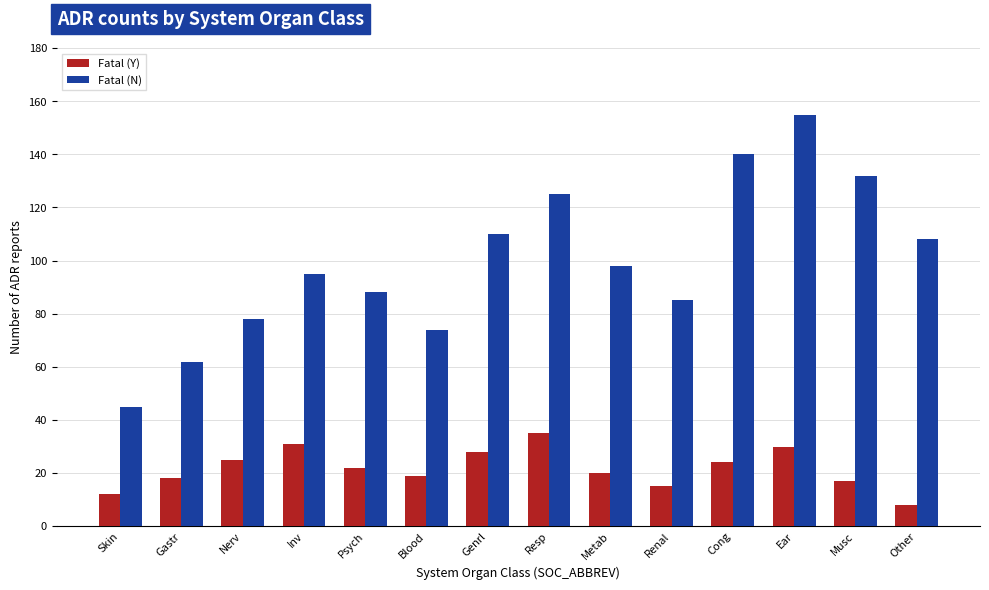

Which series changed the most between Skin and Renal?

Fatal (N)